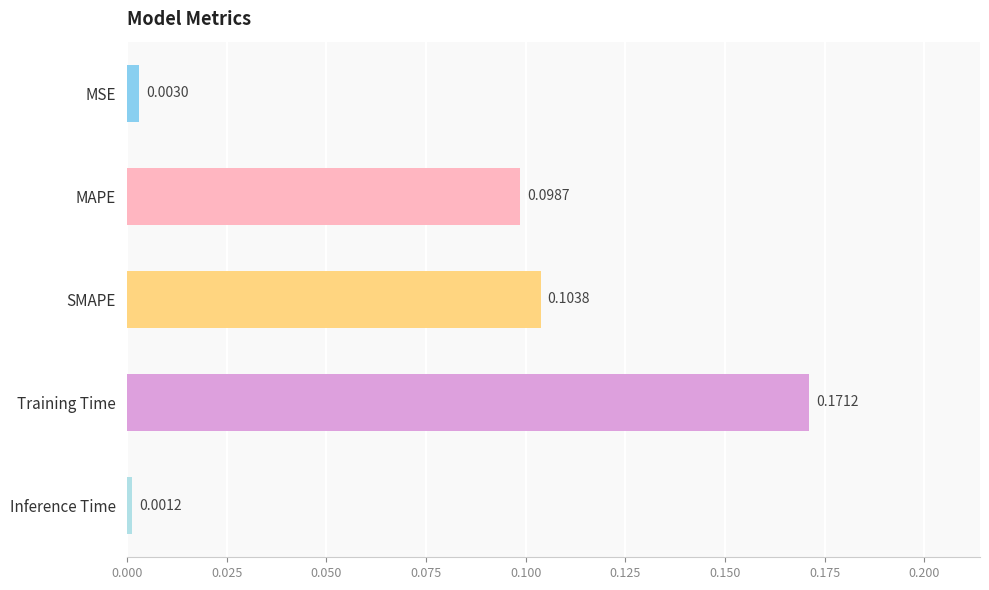

List the labels in order of value, smallest first.

Inference Time, MSE, MAPE, SMAPE, Training Time